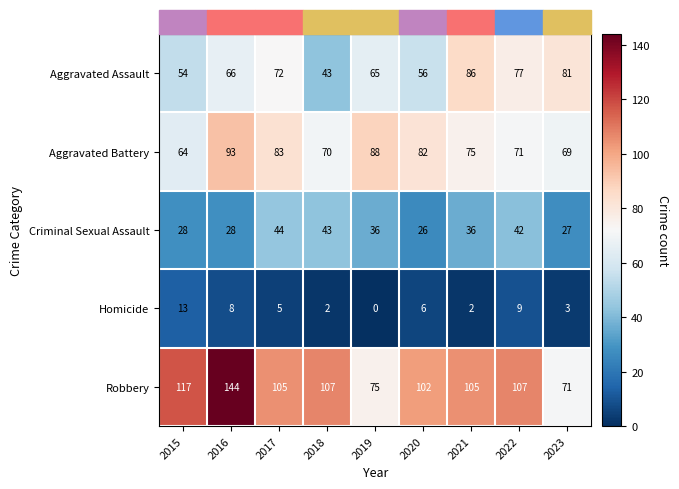

How many categories are shown in the chart?

9